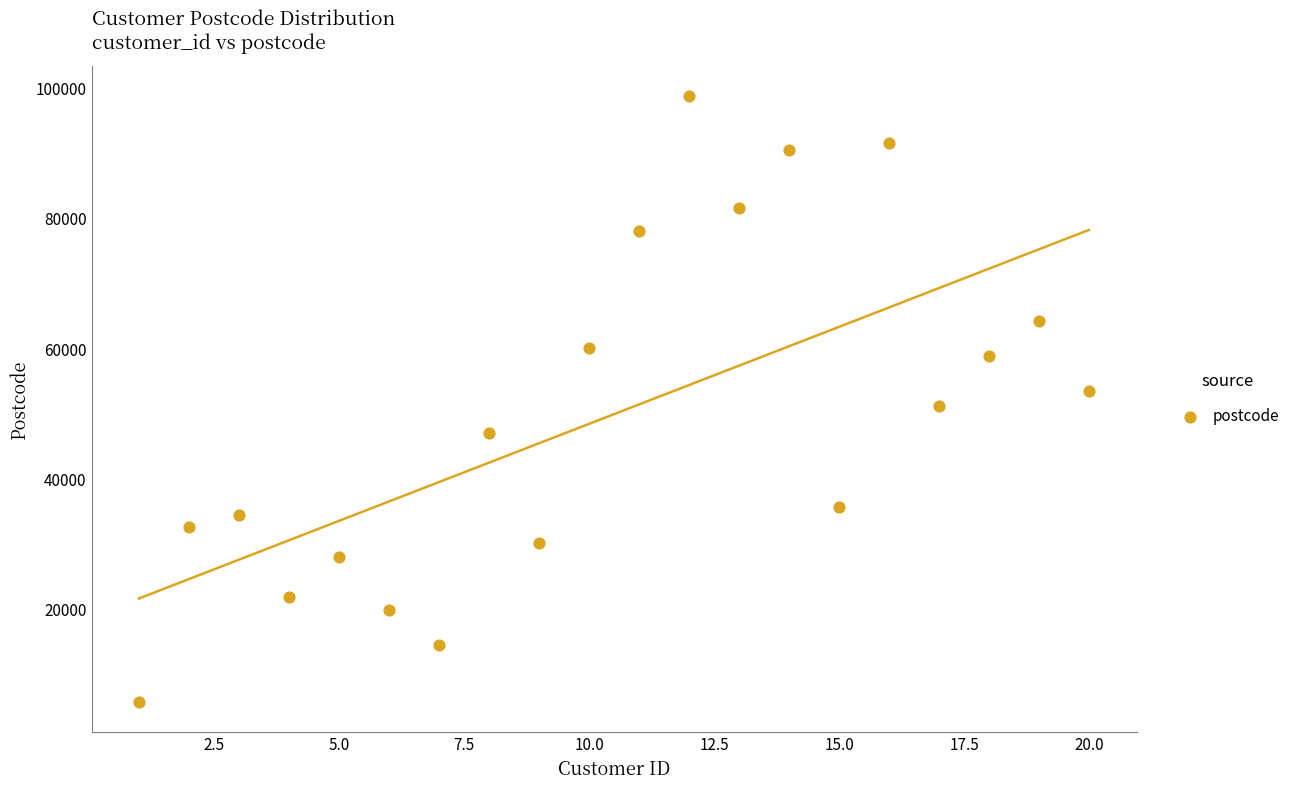

What is the range of X values (max minus min)?

19